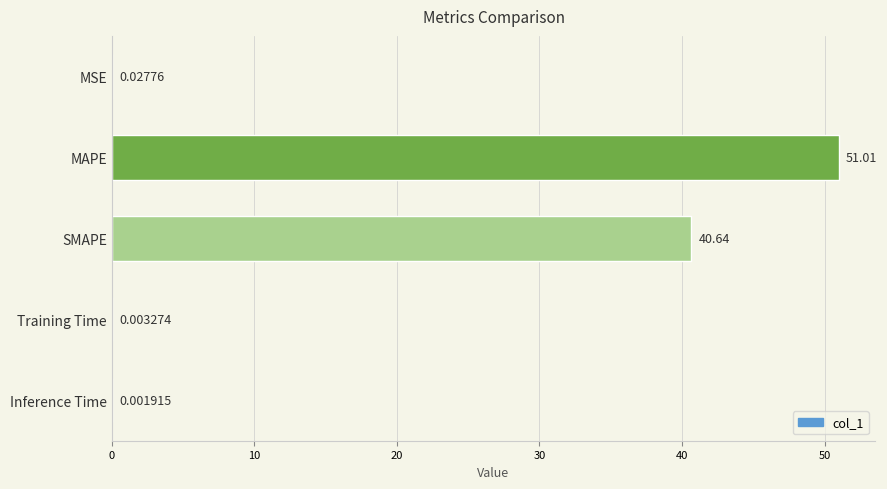

Where is the data nearest to the value 25?

SMAPE